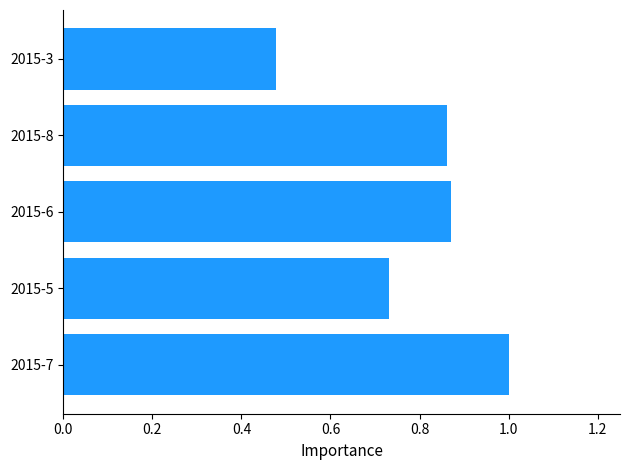

Where is the data nearest to the value 0?

2015-3